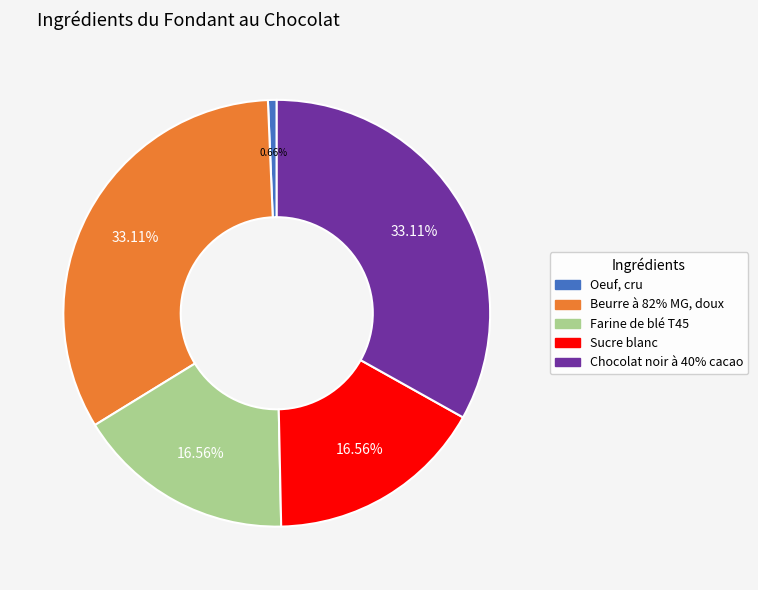

Which slice is the smallest?

Oeuf, cru